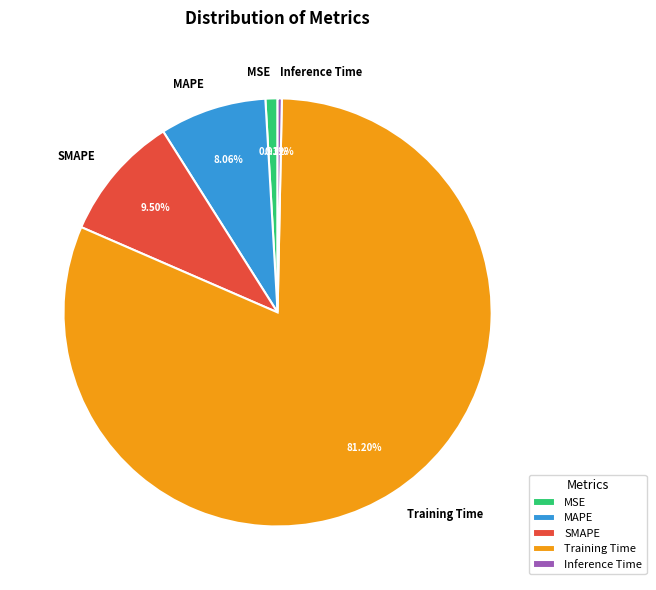

To the nearest percent, what is the difference between the MAPE and SMAPE slice percentages?

1%